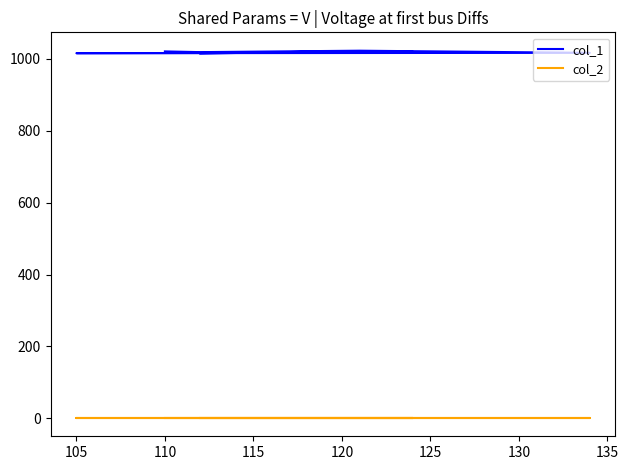

What is the value of the col_2 point at the 3rd from the left?

1